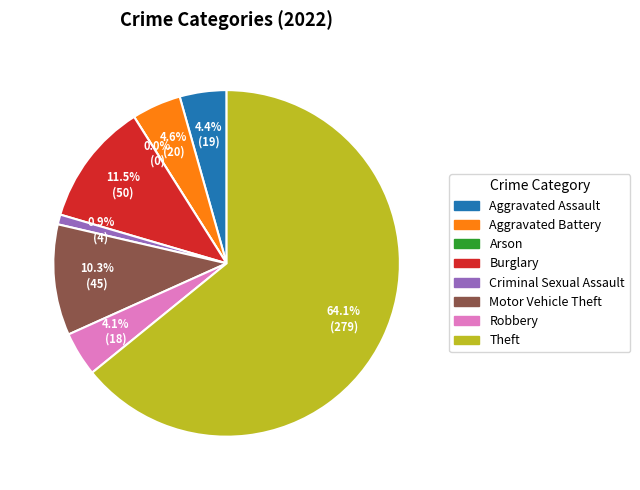

Which slice is the smallest?

Arson